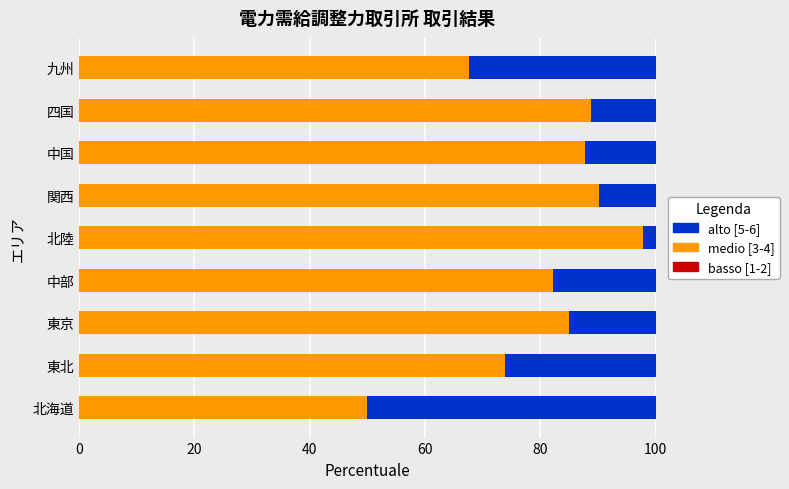

What is the highest value of the medio [3-4] series?

97.9